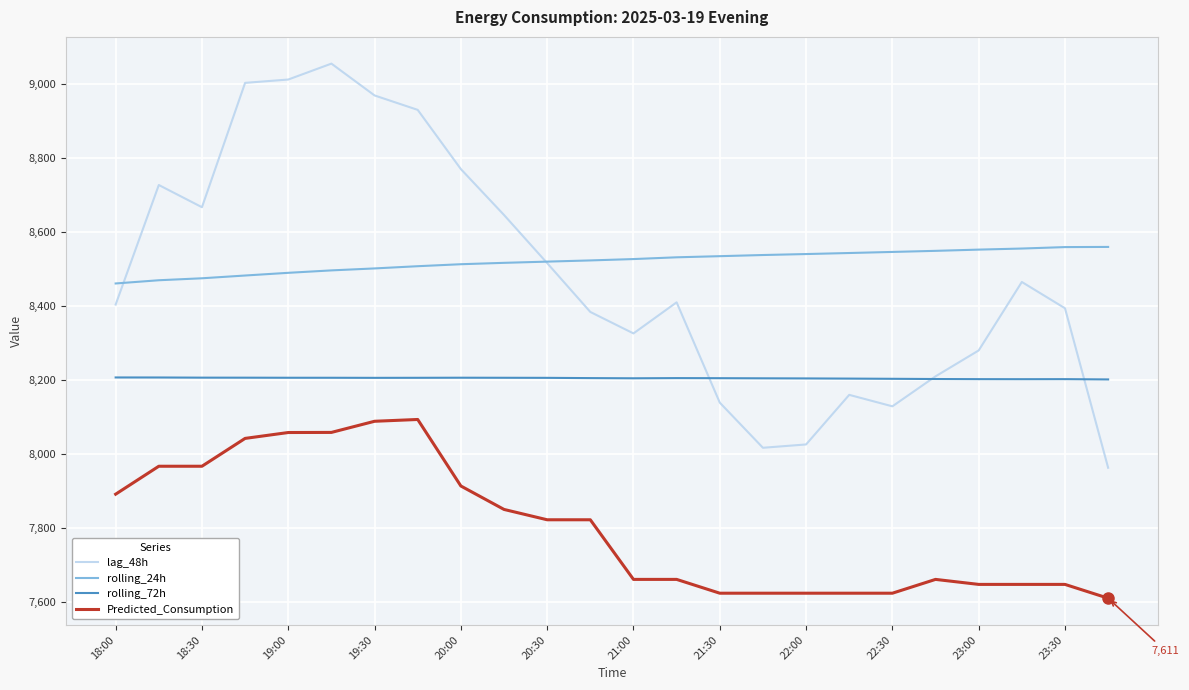

List the series in order of their peak value, lowest first.

Predicted_Consumption, rolling_72h, rolling_24h, lag_48h